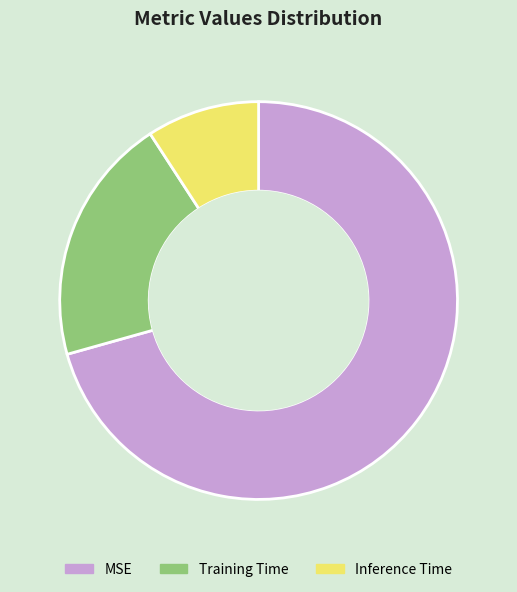

Is it true that Training Time is 11% of the pie?

False